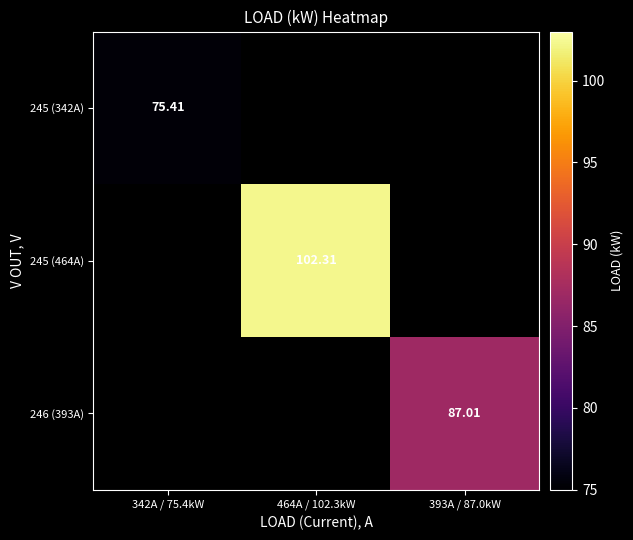

What is the lowest value of the 245 (342A) series?

75.4